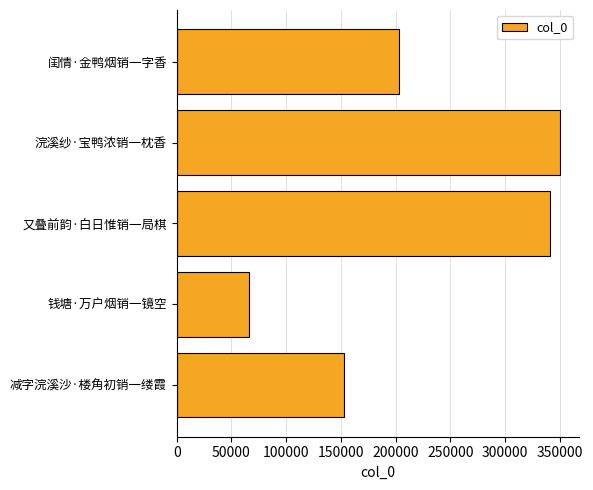

What is the change in value from 减字浣溪沙·楼角初销一缕霞 to 又叠前韵·白日惟销一局棋?

+187724